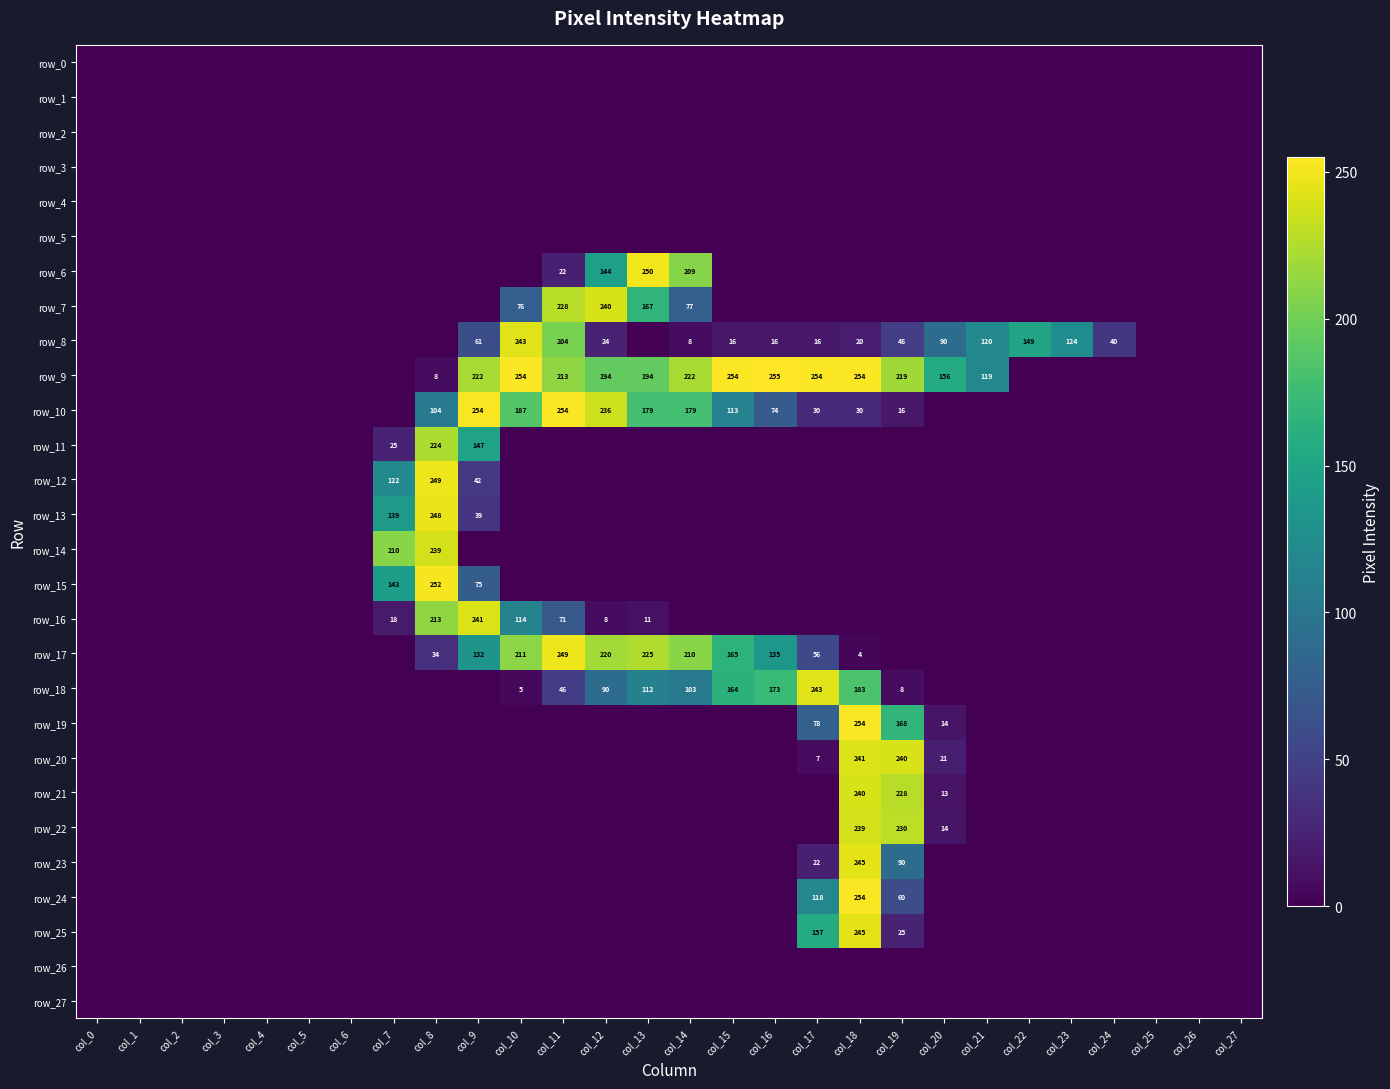

Reading right to left, transcribe all the data shown in this chart.

row_0: col_27=0	col_26=0	col_25=0	col_24=0	col_23=0	col_22=0	col_21=0	col_20=0	col_19=0	col_18=0	col_17=0	col_16=0	col_15=0	col_14=0	col_13=0	col_12=0	col_11=0	col_10=0	col_9=0	col_8=0	col_7=0	col_6=0	col_5=0	col_4=0	col_3=0	col_2=0	col_1=0	col_0=0
row_1: col_27=0	col_26=0	col_25=0	col_24=0	col_23=0	col_22=0	col_21=0	col_20=0	col_19=0	col_18=0	col_17=0	col_16=0	col_15=0	col_14=0	col_13=0	col_12=0	col_11=0	col_10=0	col_9=0	col_8=0	col_7=0	col_6=0	col_5=0	col_4=0	col_3=0	col_2=0	col_1=0	col_0=0
row_2: col_27=0	col_26=0	col_25=0	col_24=0	col_23=0	col_22=0	col_21=0	col_20=0	col_19=0	col_18=0	col_17=0	col_16=0	col_15=0	col_14=0	col_13=0	col_12=0	col_11=0	col_10=0	col_9=0	col_8=0	col_7=0	col_6=0	col_5=0	col_4=0	col_3=0	col_2=0	col_1=0	col_0=0
row_3: col_27=0	col_26=0	col_25=0	col_24=0	col_23=0	col_22=0	col_21=0	col_20=0	col_19=0	col_18=0	col_17=0	col_16=0	col_15=0	col_14=0	col_13=0	col_12=0	col_11=0	col_10=0	col_9=0	col_8=0	col_7=0	col_6=0	col_5=0	col_4=0	col_3=0	col_2=0	col_1=0	col_0=0
row_4: col_27=0	col_26=0	col_25=0	col_24=0	col_23=0	col_22=0	col_21=0	col_20=0	col_19=0	col_18=0	col_17=0	col_16=0	col_15=0	col_14=0	col_13=0	col_12=0	col_11=0	col_10=0	col_9=0	col_8=0	col_7=0	col_6=0	col_5=0	col_4=0	col_3=0	col_2=0	col_1=0	col_0=0
row_5: col_27=0	col_26=0	col_25=0	col_24=0	col_23=0	col_22=0	col_21=0	col_20=0	col_19=0	col_18=0	col_17=0	col_16=0	col_15=0	col_14=0	col_13=0	col_12=0	col_11=0	col_10=0	col_9=0	col_8=0	col_7=0	col_6=0	col_5=0	col_4=0	col_3=0	col_2=0	col_1=0	col_0=0
row_6: col_27=0	col_26=0	col_25=0	col_24=0	col_23=0	col_22=0	col_21=0	col_20=0	col_19=0	col_18=0	col_17=0	col_16=0	col_15=0	col_14=209	col_13=250	col_12=144	col_11=22	col_10=0	col_9=0	col_8=0	col_7=0	col_6=0	col_5=0	col_4=0	col_3=0	col_2=0	col_1=0	col_0=0
row_7: col_27=0	col_26=0	col_25=0	col_24=0	col_23=0	col_22=0	col_21=0	col_20=0	col_19=0	col_18=0	col_17=0	col_16=0	col_15=0	col_14=77	col_13=167	col_12=240	col_11=228	col_10=76	col_9=0	col_8=0	col_7=0	col_6=0	col_5=0	col_4=0	col_3=0	col_2=0	col_1=0	col_0=0
row_8: col_27=0	col_26=0	col_25=0	col_24=40	col_23=124	col_22=149	col_21=120	col_20=90	col_19=46	col_18=20	col_17=16	col_16=16	col_15=16	col_14=8	col_13=0	col_12=24	col_11=204	col_10=243	col_9=61	col_8=0	col_7=0	col_6=0	col_5=0	col_4=0	col_3=0	col_2=0	col_1=0	col_0=0
row_9: col_27=0	col_26=0	col_25=0	col_24=0	col_23=0	col_22=0	col_21=119	col_20=156	col_19=219	col_18=254	col_17=254	col_16=255	col_15=254	col_14=222	col_13=194	col_12=194	col_11=213	col_10=254	col_9=222	col_8=8	col_7=0	col_6=0	col_5=0	col_4=0	col_3=0	col_2=0	col_1=0	col_0=0
row_10: col_27=0	col_26=0	col_25=0	col_24=0	col_23=0	col_22=0	col_21=0	col_20=0	col_19=16	col_18=30	col_17=30	col_16=74	col_15=113	col_14=179	col_13=179	col_12=236	col_11=254	col_10=187	col_9=254	col_8=104	col_7=0	col_6=0	col_5=0	col_4=0	col_3=0	col_2=0	col_1=0	col_0=0
row_11: col_27=0	col_26=0	col_25=0	col_24=0	col_23=0	col_22=0	col_21=0	col_20=0	col_19=0	col_18=0	col_17=0	col_16=0	col_15=0	col_14=0	col_13=0	col_12=0	col_11=0	col_10=0	col_9=147	col_8=224	col_7=25	col_6=0	col_5=0	col_4=0	col_3=0	col_2=0	col_1=0	col_0=0
row_12: col_27=0	col_26=0	col_25=0	col_24=0	col_23=0	col_22=0	col_21=0	col_20=0	col_19=0	col_18=0	col_17=0	col_16=0	col_15=0	col_14=0	col_13=0	col_12=0	col_11=0	col_10=0	col_9=42	col_8=249	col_7=122	col_6=0	col_5=0	col_4=0	col_3=0	col_2=0	col_1=0	col_0=0
row_13: col_27=0	col_26=0	col_25=0	col_24=0	col_23=0	col_22=0	col_21=0	col_20=0	col_19=0	col_18=0	col_17=0	col_16=0	col_15=0	col_14=0	col_13=0	col_12=0	col_11=0	col_10=0	col_9=39	col_8=248	col_7=139	col_6=0	col_5=0	col_4=0	col_3=0	col_2=0	col_1=0	col_0=0
row_14: col_27=0	col_26=0	col_25=0	col_24=0	col_23=0	col_22=0	col_21=0	col_20=0	col_19=0	col_18=0	col_17=0	col_16=0	col_15=0	col_14=0	col_13=0	col_12=0	col_11=0	col_10=0	col_9=0	col_8=239	col_7=210	col_6=0	col_5=0	col_4=0	col_3=0	col_2=0	col_1=0	col_0=0
row_15: col_27=0	col_26=0	col_25=0	col_24=0	col_23=0	col_22=0	col_21=0	col_20=0	col_19=0	col_18=0	col_17=0	col_16=0	col_15=0	col_14=0	col_13=0	col_12=0	col_11=0	col_10=0	col_9=75	col_8=252	col_7=143	col_6=0	col_5=0	col_4=0	col_3=0	col_2=0	col_1=0	col_0=0
row_16: col_27=0	col_26=0	col_25=0	col_24=0	col_23=0	col_22=0	col_21=0	col_20=0	col_19=0	col_18=0	col_17=0	col_16=0	col_15=0	col_14=0	col_13=11	col_12=8	col_11=71	col_10=114	col_9=241	col_8=213	col_7=18	col_6=0	col_5=0	col_4=0	col_3=0	col_2=0	col_1=0	col_0=0
row_17: col_27=0	col_26=0	col_25=0	col_24=0	col_23=0	col_22=0	col_21=0	col_20=0	col_19=0	col_18=4	col_17=56	col_16=135	col_15=165	col_14=210	col_13=225	col_12=220	col_11=249	col_10=211	col_9=132	col_8=34	col_7=0	col_6=0	col_5=0	col_4=0	col_3=0	col_2=0	col_1=0	col_0=0
row_18: col_27=0	col_26=0	col_25=0	col_24=0	col_23=0	col_22=0	col_21=0	col_20=0	col_19=8	col_18=183	col_17=243	col_16=173	col_15=164	col_14=103	col_13=112	col_12=90	col_11=46	col_10=5	col_9=0	col_8=0	col_7=0	col_6=0	col_5=0	col_4=0	col_3=0	col_2=0	col_1=0	col_0=0
row_19: col_27=0	col_26=0	col_25=0	col_24=0	col_23=0	col_22=0	col_21=0	col_20=14	col_19=168	col_18=254	col_17=78	col_16=0	col_15=0	col_14=0	col_13=0	col_12=0	col_11=0	col_10=0	col_9=0	col_8=0	col_7=0	col_6=0	col_5=0	col_4=0	col_3=0	col_2=0	col_1=0	col_0=0
row_20: col_27=0	col_26=0	col_25=0	col_24=0	col_23=0	col_22=0	col_21=0	col_20=21	col_19=240	col_18=241	col_17=7	col_16=0	col_15=0	col_14=0	col_13=0	col_12=0	col_11=0	col_10=0	col_9=0	col_8=0	col_7=0	col_6=0	col_5=0	col_4=0	col_3=0	col_2=0	col_1=0	col_0=0
row_21: col_27=0	col_26=0	col_25=0	col_24=0	col_23=0	col_22=0	col_21=0	col_20=13	col_19=228	col_18=240	col_17=0	col_16=0	col_15=0	col_14=0	col_13=0	col_12=0	col_11=0	col_10=0	col_9=0	col_8=0	col_7=0	col_6=0	col_5=0	col_4=0	col_3=0	col_2=0	col_1=0	col_0=0
row_22: col_27=0	col_26=0	col_25=0	col_24=0	col_23=0	col_22=0	col_21=0	col_20=14	col_19=230	col_18=239	col_17=0	col_16=0	col_15=0	col_14=0	col_13=0	col_12=0	col_11=0	col_10=0	col_9=0	col_8=0	col_7=0	col_6=0	col_5=0	col_4=0	col_3=0	col_2=0	col_1=0	col_0=0
row_23: col_27=0	col_26=0	col_25=0	col_24=0	col_23=0	col_22=0	col_21=0	col_20=0	col_19=90	col_18=245	col_17=22	col_16=0	col_15=0	col_14=0	col_13=0	col_12=0	col_11=0	col_10=0	col_9=0	col_8=0	col_7=0	col_6=0	col_5=0	col_4=0	col_3=0	col_2=0	col_1=0	col_0=0
row_24: col_27=0	col_26=0	col_25=0	col_24=0	col_23=0	col_22=0	col_21=0	col_20=0	col_19=60	col_18=254	col_17=118	col_16=0	col_15=0	col_14=0	col_13=0	col_12=0	col_11=0	col_10=0	col_9=0	col_8=0	col_7=0	col_6=0	col_5=0	col_4=0	col_3=0	col_2=0	col_1=0	col_0=0
row_25: col_27=0	col_26=0	col_25=0	col_24=0	col_23=0	col_22=0	col_21=0	col_20=0	col_19=25	col_18=245	col_17=157	col_16=0	col_15=0	col_14=0	col_13=0	col_12=0	col_11=0	col_10=0	col_9=0	col_8=0	col_7=0	col_6=0	col_5=0	col_4=0	col_3=0	col_2=0	col_1=0	col_0=0
row_26: col_27=0	col_26=0	col_25=0	col_24=0	col_23=0	col_22=0	col_21=0	col_20=0	col_19=0	col_18=0	col_17=0	col_16=0	col_15=0	col_14=0	col_13=0	col_12=0	col_11=0	col_10=0	col_9=0	col_8=0	col_7=0	col_6=0	col_5=0	col_4=0	col_3=0	col_2=0	col_1=0	col_0=0
row_27: col_27=0	col_26=0	col_25=0	col_24=0	col_23=0	col_22=0	col_21=0	col_20=0	col_19=0	col_18=0	col_17=0	col_16=0	col_15=0	col_14=0	col_13=0	col_12=0	col_11=0	col_10=0	col_9=0	col_8=0	col_7=0	col_6=0	col_5=0	col_4=0	col_3=0	col_2=0	col_1=0	col_0=0